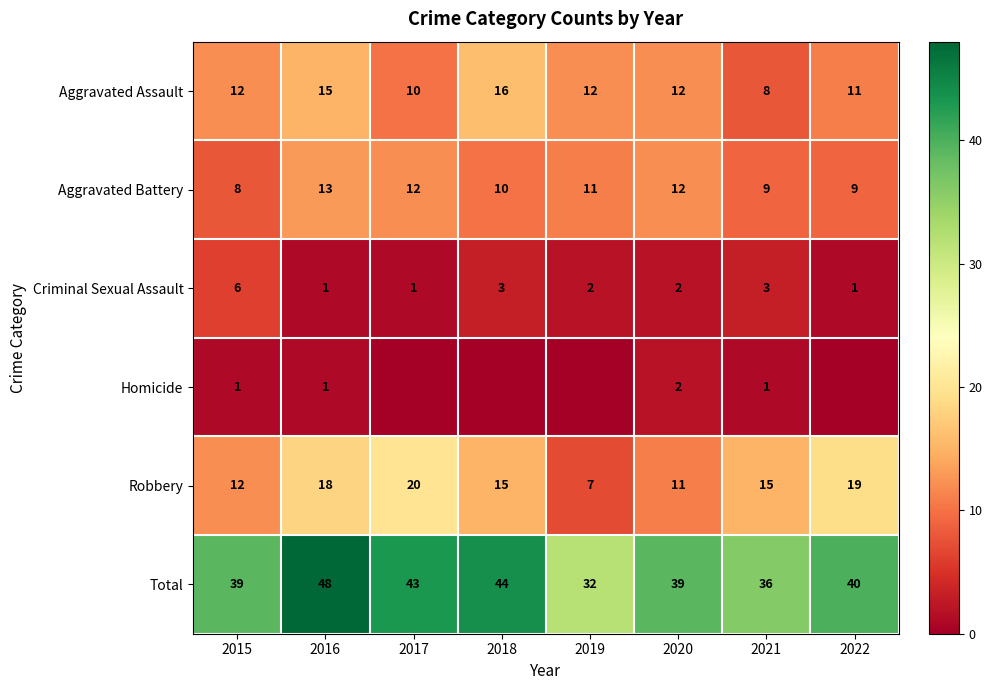

The value of Aggravated Assault at 2015 is 12. True or false?

True